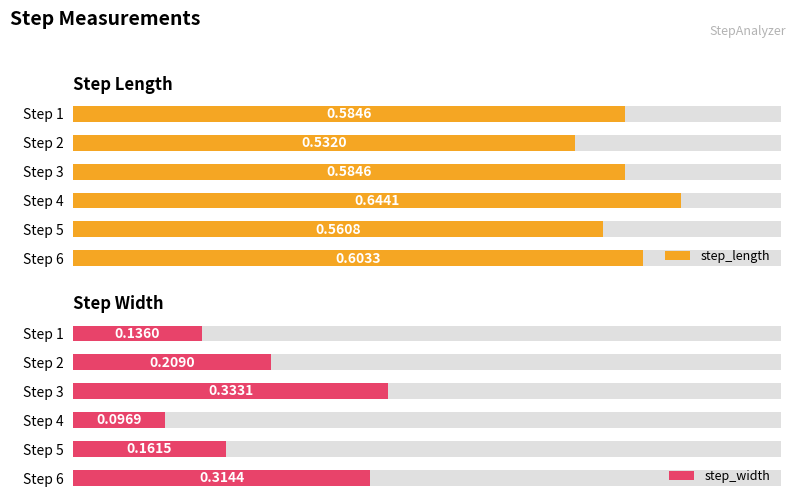

What is the greatest value displayed?

0.6